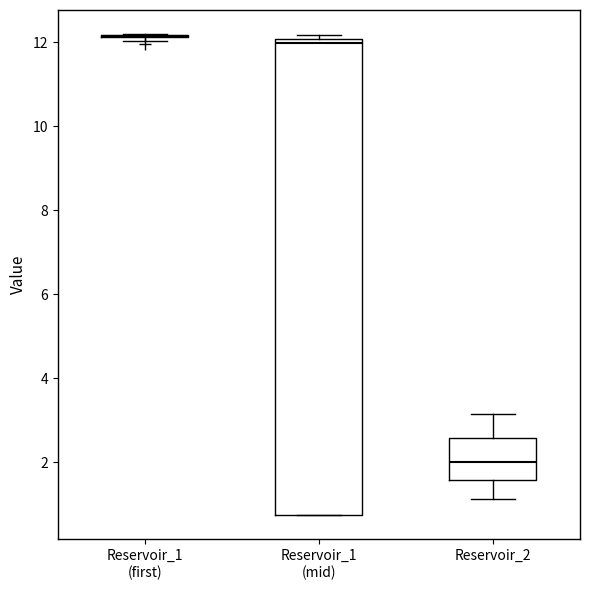

Comparing the boxes themselves (not the whiskers), which one is the tallest?

Reservoir_1 (mid)